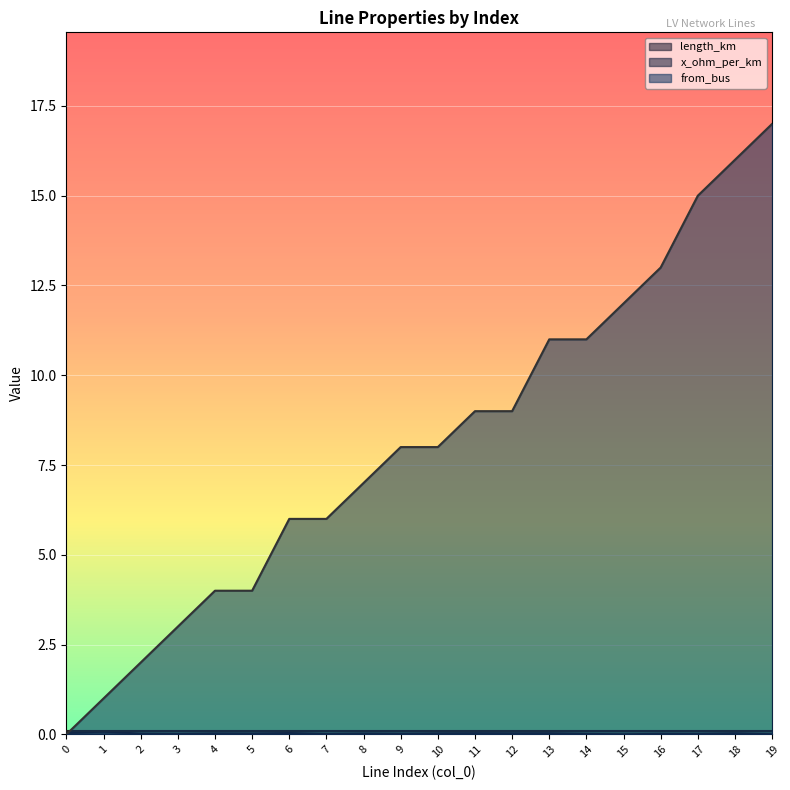

The length_km series shows 0.1 at 1. True or false?

True